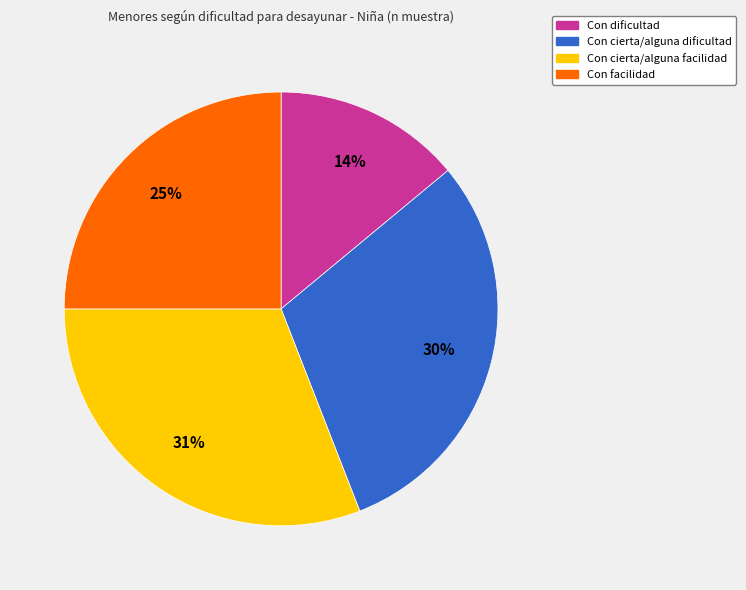

What percentage is the Con cierta/alguna facilidad slice, to the nearest percent?

31%